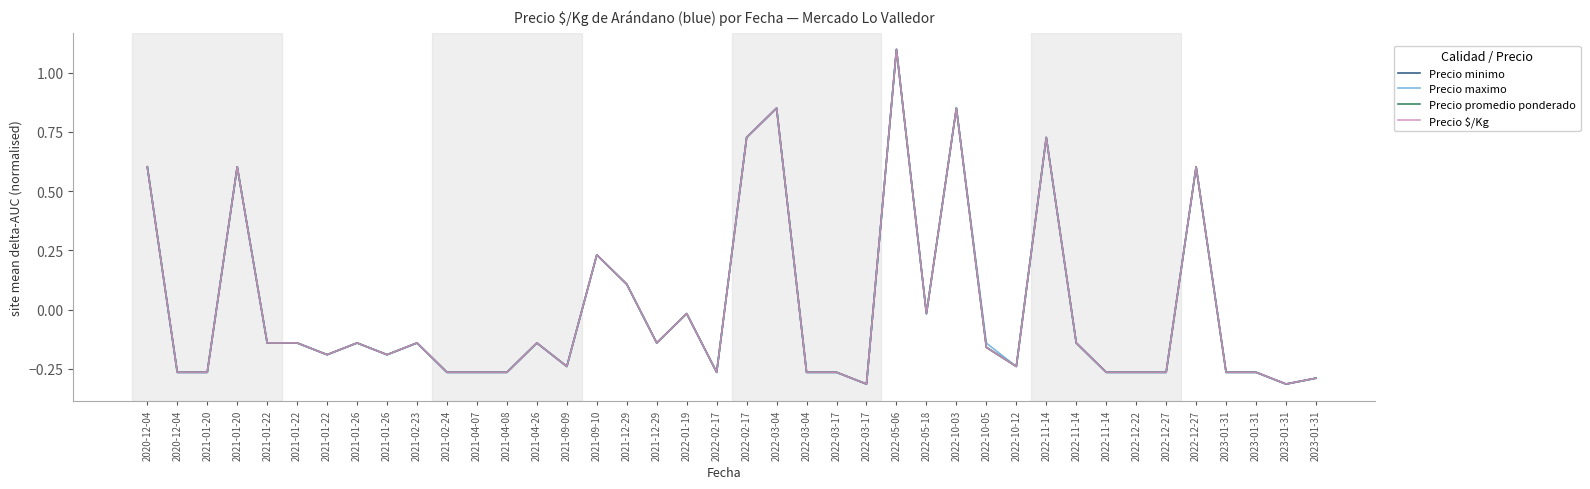

What is the difference between the maximum and minimum values in the Precio minimo series?

1.4